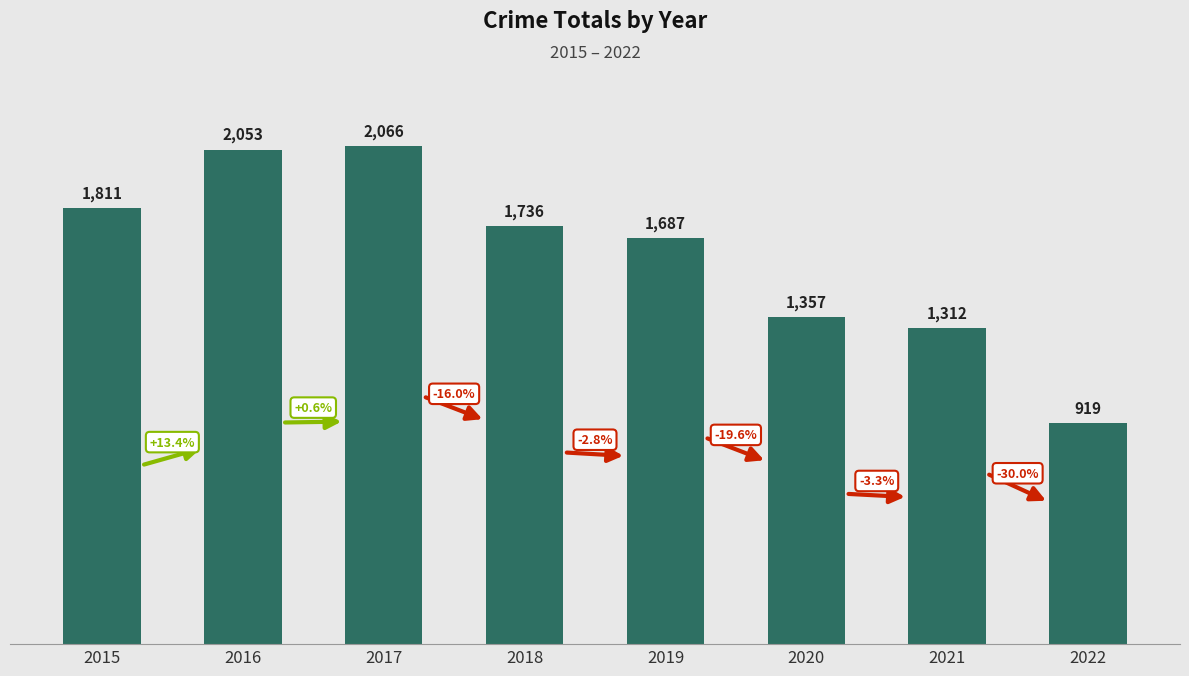

Where is the data nearest to the value 1492?

2020